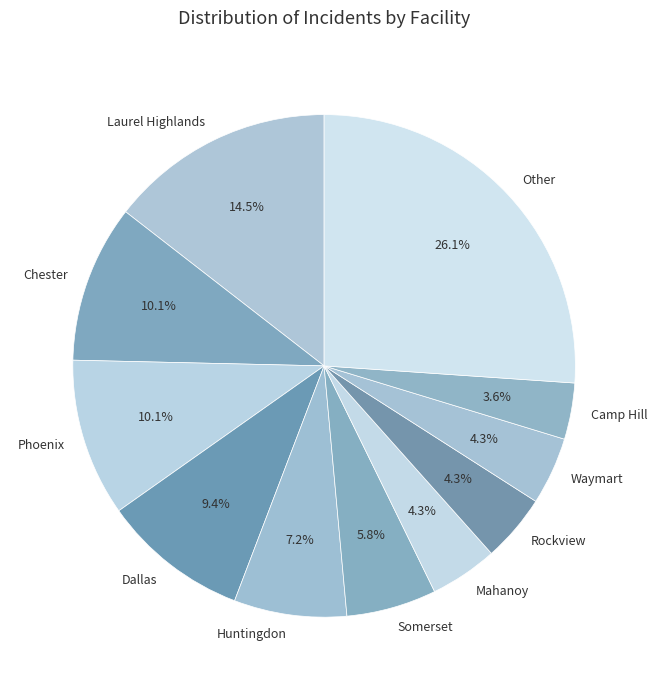

Is there any slice that represents more than half of the pie?

No